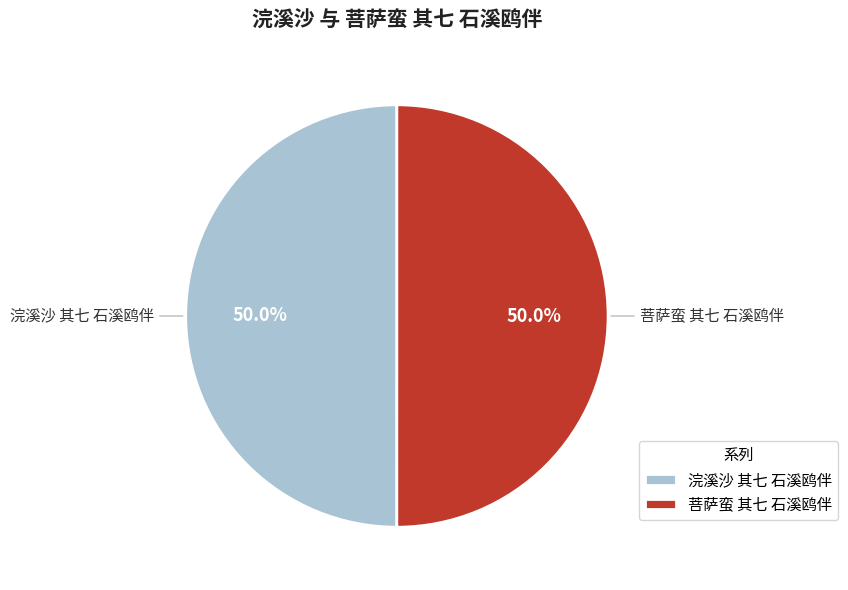

What percentage is NOT represented by 浣溪沙 其七 石溪鸥伴?

50.0%